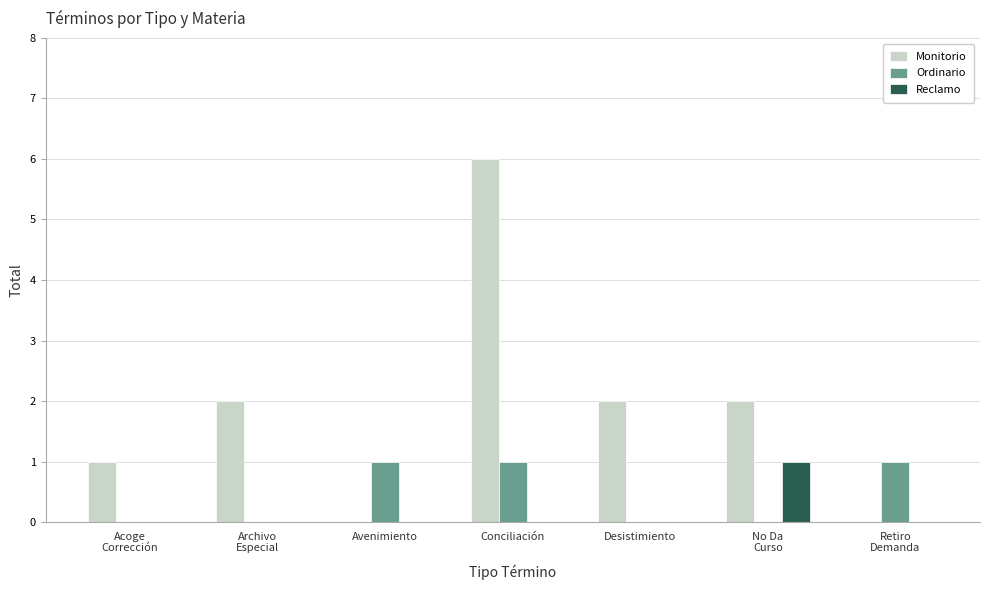

Reading left to right, extract all data points from this chart.

Monitorio: Acoge
Corrección=1	Archivo
Especial=2	Avenimiento=0	Conciliación=6	Desistimiento=2	No Da
Curso=2	Retiro
Demanda=0
Ordinario: Acoge
Corrección=0	Archivo
Especial=0	Avenimiento=1	Conciliación=1	Desistimiento=0	No Da
Curso=0	Retiro
Demanda=1
Reclamo: Acoge
Corrección=0	Archivo
Especial=0	Avenimiento=0	Conciliación=0	Desistimiento=0	No Da
Curso=1	Retiro
Demanda=0